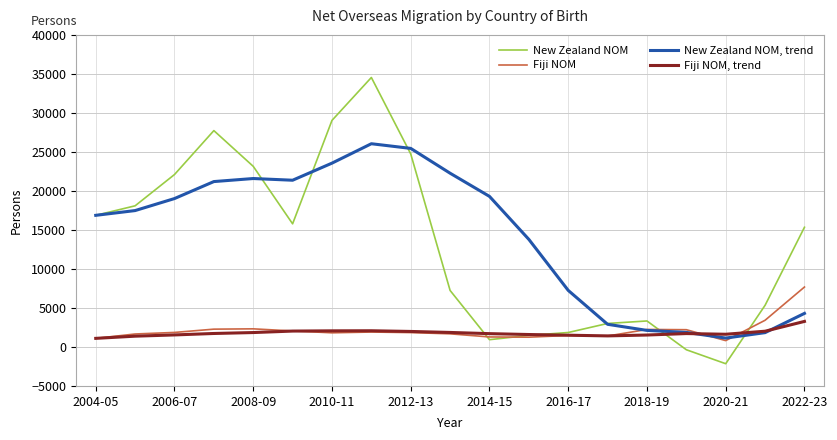

Which series has the largest range (max minus min)?

New Zealand NOM